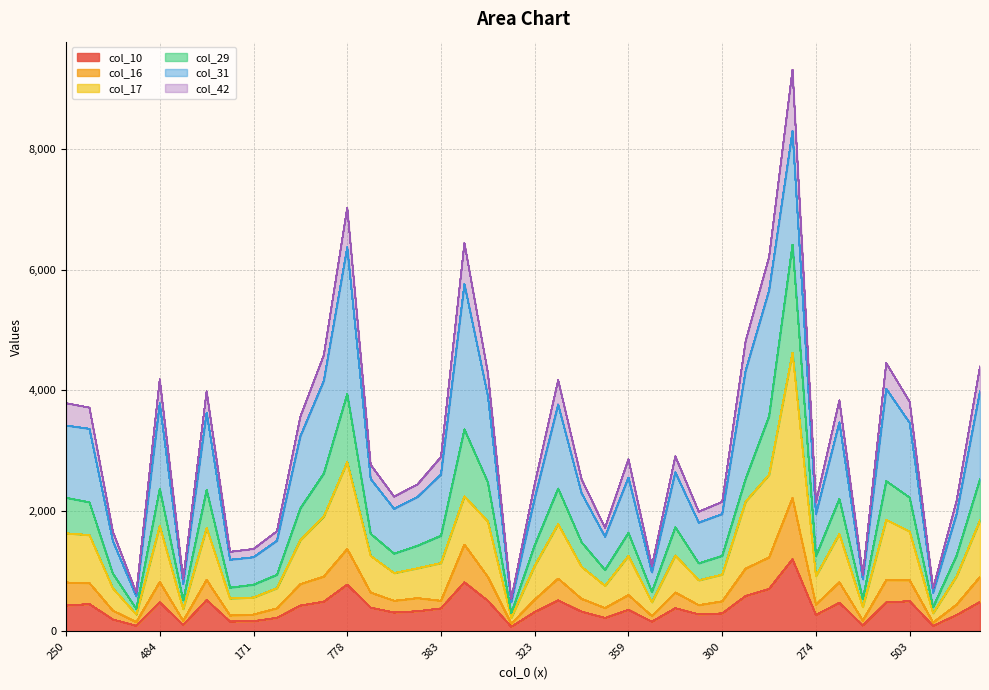

Which has a higher value, 522 or 778?

778